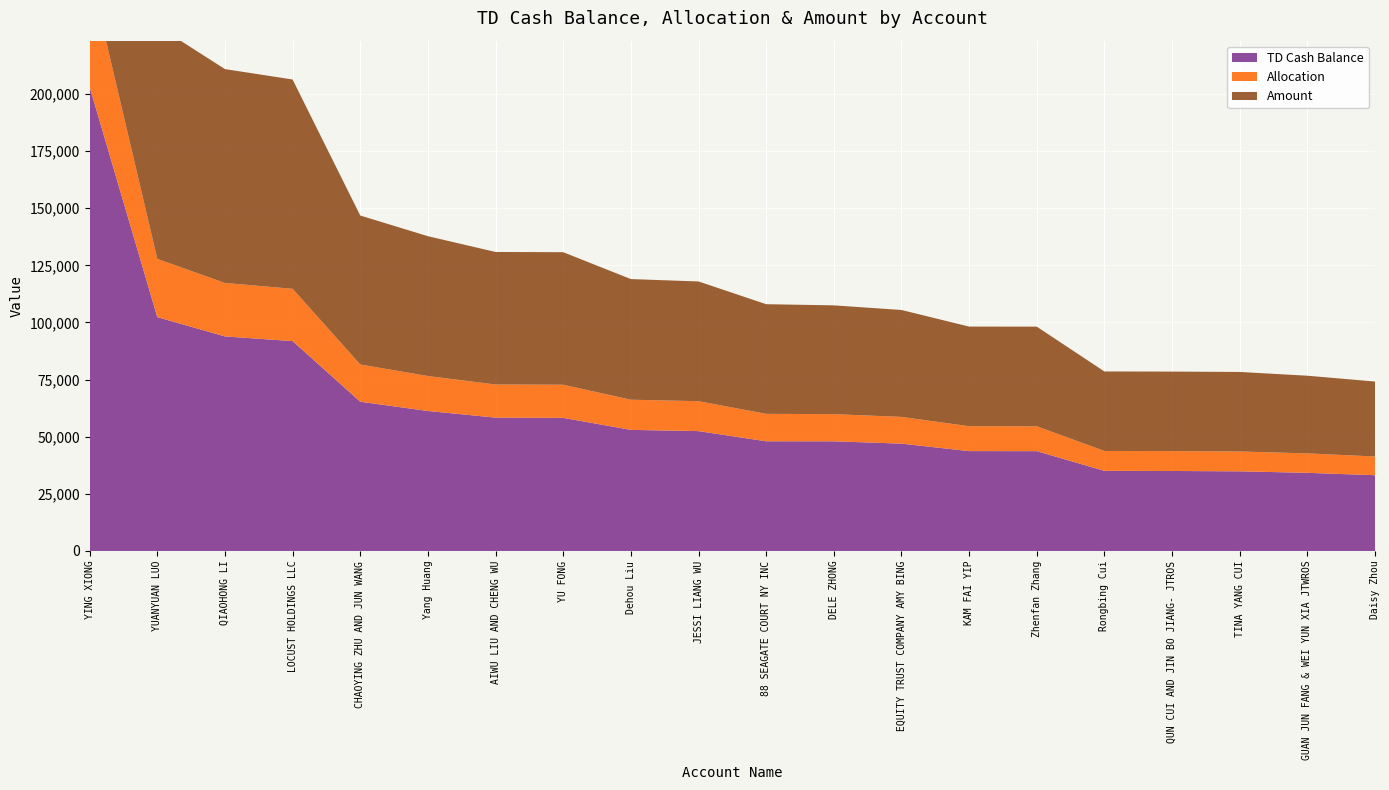

Reading right to left, list all the values displayed in this chart.

TD Cash Balance: Daisy Zhou=33155.9	GUAN JUN FANG & WEI YUN XIA JTWROS=34202.0	TINA YANG CUI=34850.7	QUN CUI AND JIN BO JIANG- JTROS=35006.4	Rongbing Cui=35068.8	Zhenfan Zhang=43681.6	KAM FAI YIP=43706.2	EQUITY TRUST COMPANY AMY BING=46972.6	DELE ZHONG=47996.3	88 SEAGATE COURT NY INC=48006.6	JESSI LIANG WU=52457.7	Dehou Liu=52999.3	YU FONG=58263.2	AIWU LIU AND CHENG WU=58363.8	Yang Huang=61263.2	CHAOYING ZHU AND JUN WANG=65316.4	LOCUST HOLDINGS LLC=91844.9	QIAOHONG LI=93898.9	YUANYUAN LUO=102332.2	YING XIONG=203035.3
Allocation: Daisy Zhou=8200.0	GUAN JUN FANG & WEI YUN XIA JTWROS=8500.0	TINA YANG CUI=8700.0	QUN CUI AND JIN BO JIANG- JTROS=8700.0	Rongbing Cui=8700.0	Zhenfan Zhang=10900.0	KAM FAI YIP=10900.0	EQUITY TRUST COMPANY AMY BING=11700.0	DELE ZHONG=11900.0	88 SEAGATE COURT NY INC=12000.0	JESSI LIANG WU=13100.0	Dehou Liu=13200.0	YU FONG=14500.0	AIWU LIU AND CHENG WU=14500.0	Yang Huang=15300.0	CHAOYING ZHU AND JUN WANG=16300.0	LOCUST HOLDINGS LLC=22900.0	QIAOHONG LI=23400.0	YUANYUAN LUO=25500.0	YING XIONG=50700.0
Amount: Daisy Zhou=32800.0	GUAN JUN FANG & WEI YUN XIA JTWROS=34000.0	TINA YANG CUI=34800.0	QUN CUI AND JIN BO JIANG- JTROS=34800.0	Rongbing Cui=34800.0	Zhenfan Zhang=43600.0	KAM FAI YIP=43600.0	EQUITY TRUST COMPANY AMY BING=46800.0	DELE ZHONG=47600.0	88 SEAGATE COURT NY INC=48000.0	JESSI LIANG WU=52400.0	Dehou Liu=52800.0	YU FONG=58000.0	AIWU LIU AND CHENG WU=58000.0	Yang Huang=61200.0	CHAOYING ZHU AND JUN WANG=65200.0	LOCUST HOLDINGS LLC=91600.0	QIAOHONG LI=93600.0	YUANYUAN LUO=102000.0	YING XIONG=202800.0